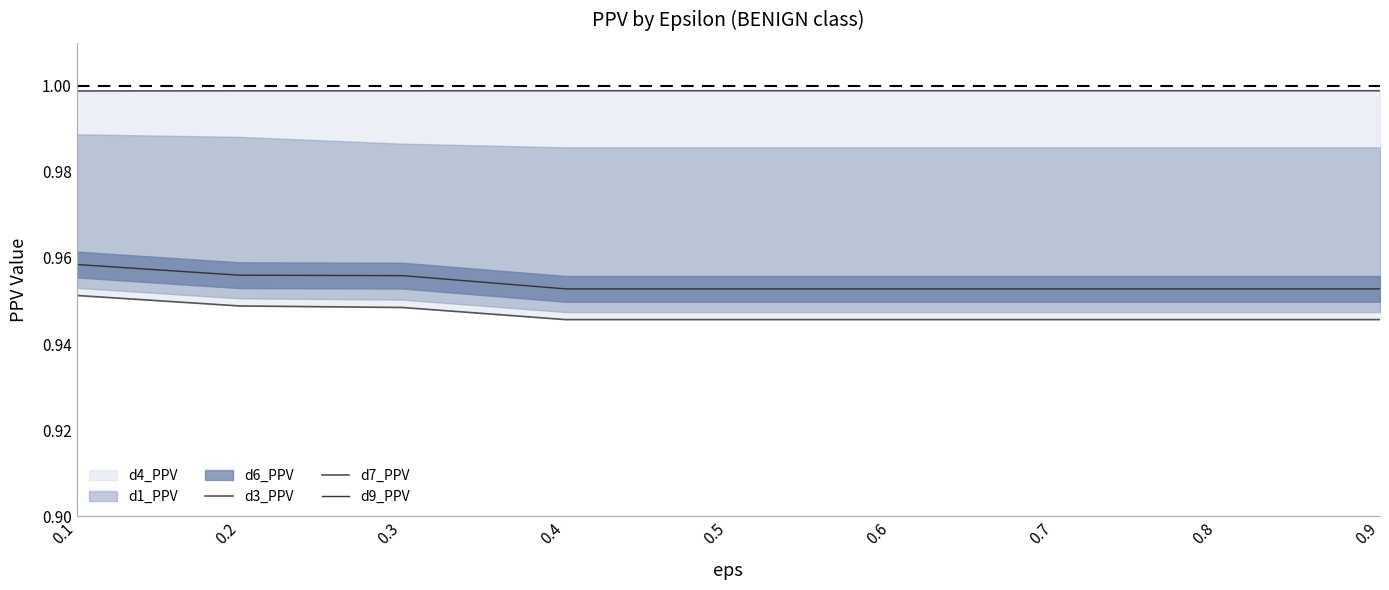

Reading right to left, extract all data points from this chart.

d3_PPV: 0.9=1.0	0.8=1.0	0.7=1.0	0.6=1.0	0.5=1.0	0.4=1.0	0.3=1.0	0.2=1.0	0.1=1.0
d7_PPV: 0.9=0.9	0.8=0.9	0.7=0.9	0.6=0.9	0.5=0.9	0.4=0.9	0.3=0.9	0.2=0.9	0.1=1.0
d9_PPV: 0.9=1.0	0.8=1.0	0.7=1.0	0.6=1.0	0.5=1.0	0.4=1.0	0.3=1.0	0.2=1.0	0.1=1.0